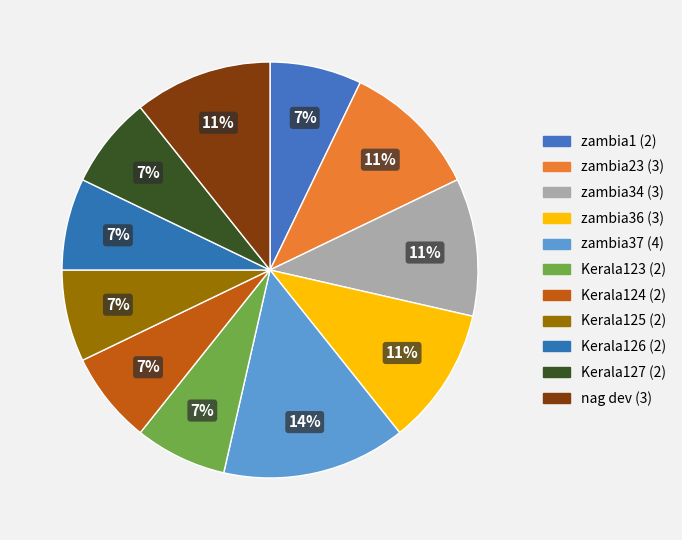

The Kerala123 slice represents 7% of the pie. True or false?

True